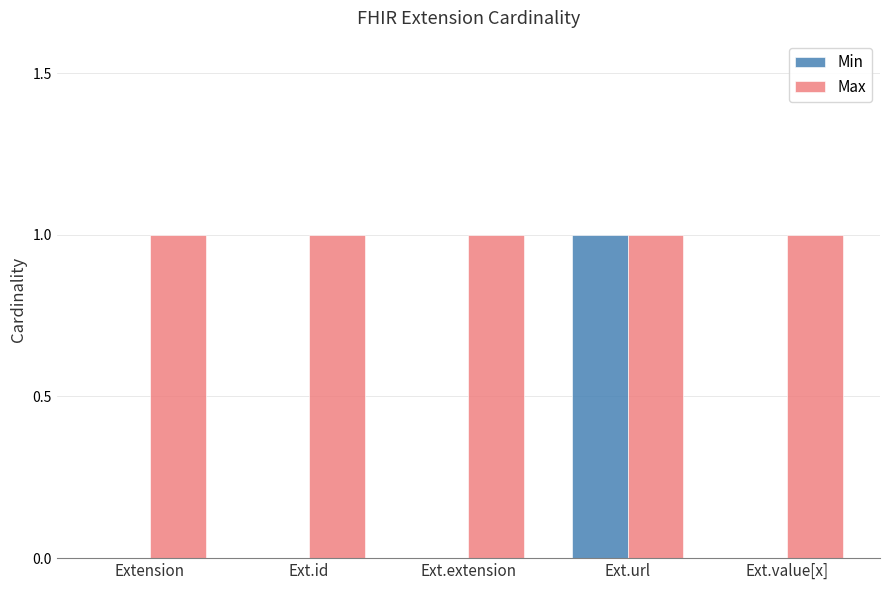

At which category is the sum across all series the highest?

Ext.url